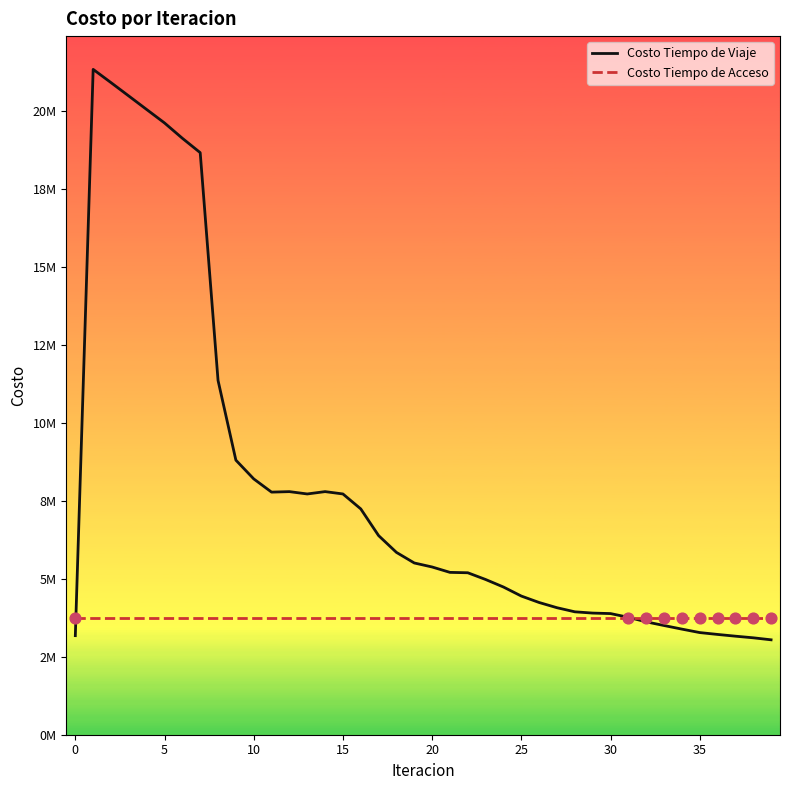

Is this an area chart (filled region under the line)?

No